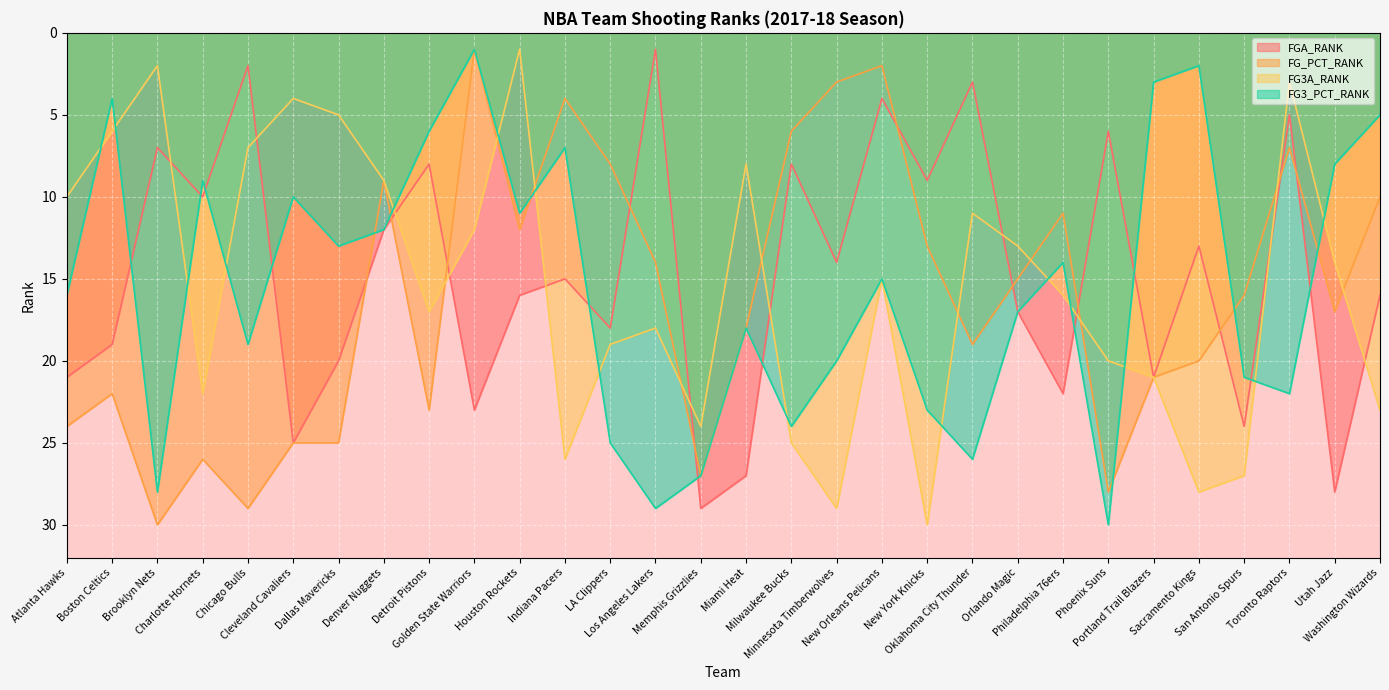

Which series has the largest range (max minus min)?

FG_PCT_RANK